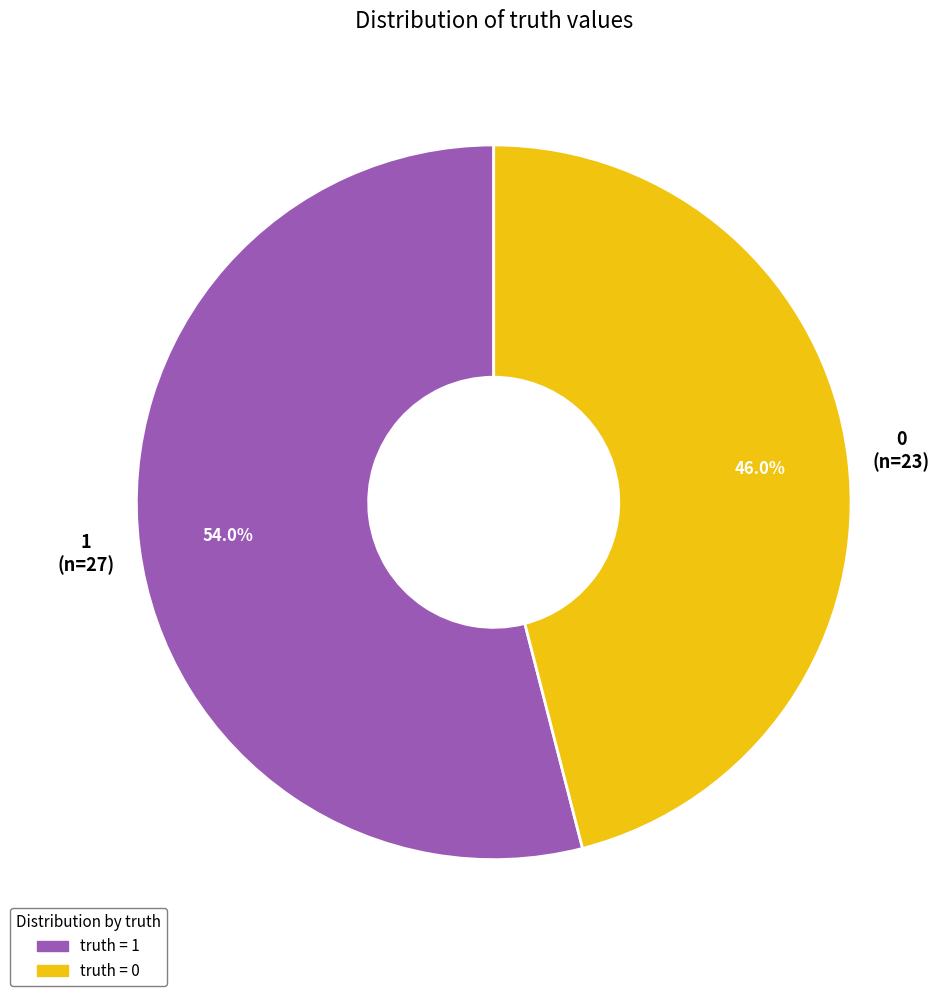

Is it true that 0 is 46% of the pie?

True